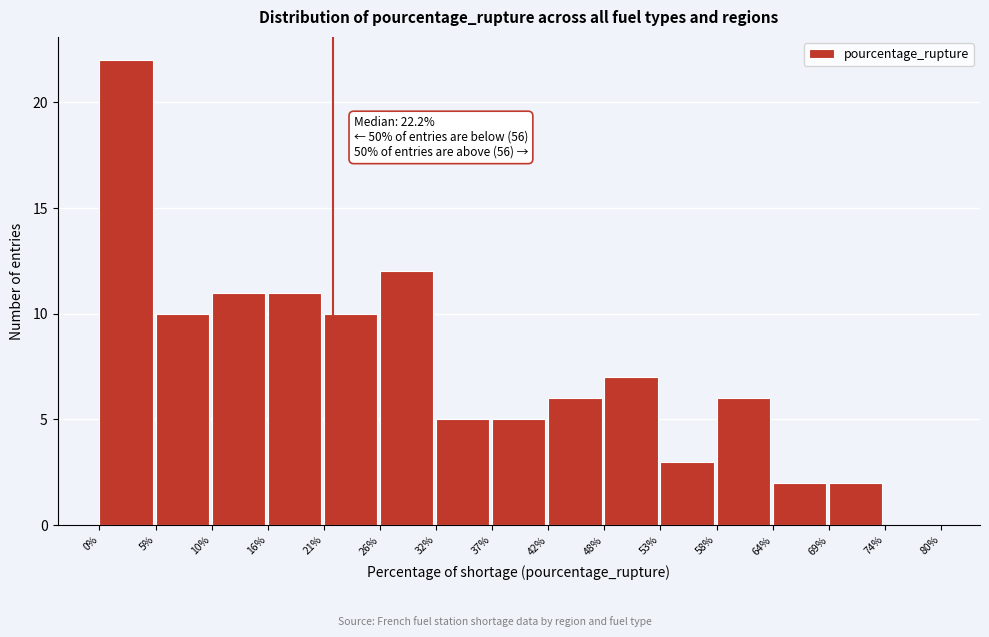

Over which range of the x-axis is the bar tallest?

0% to 5%